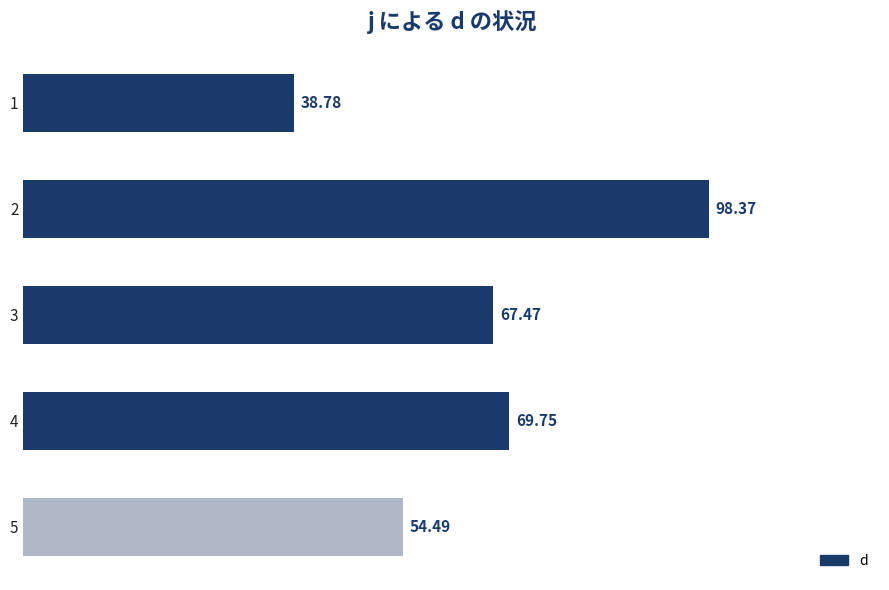

What is the average value?

65.8